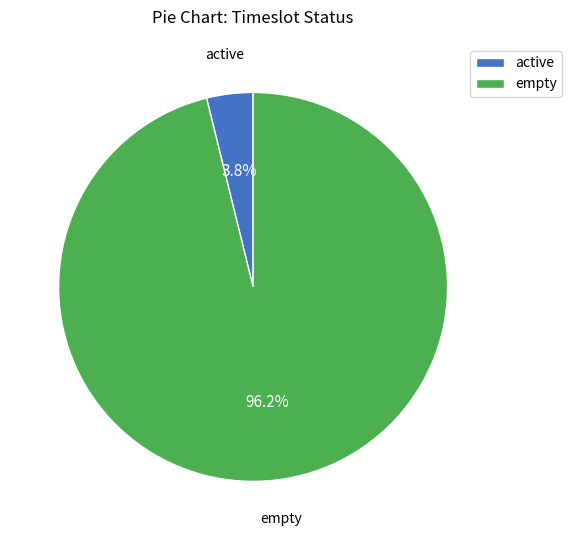

How many segments does this pie chart have?

2